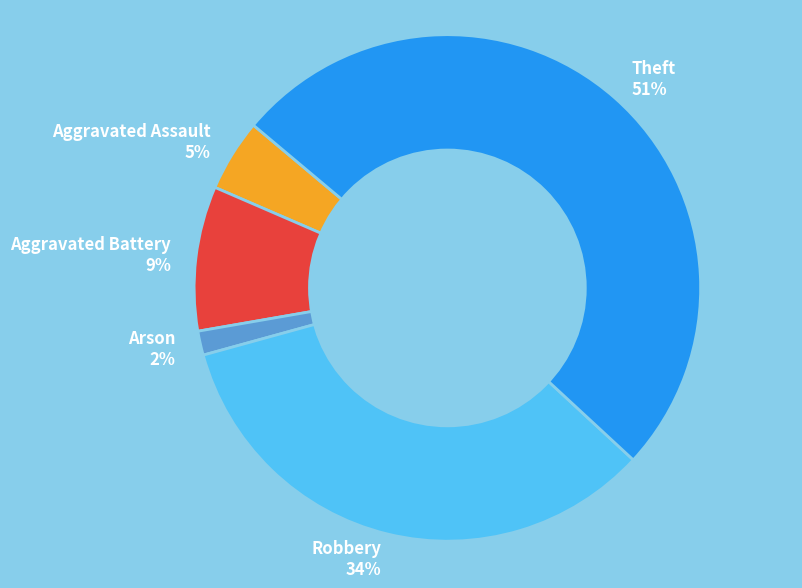

To the nearest percent, what is the difference between the largest and smallest slice percentages?

49%